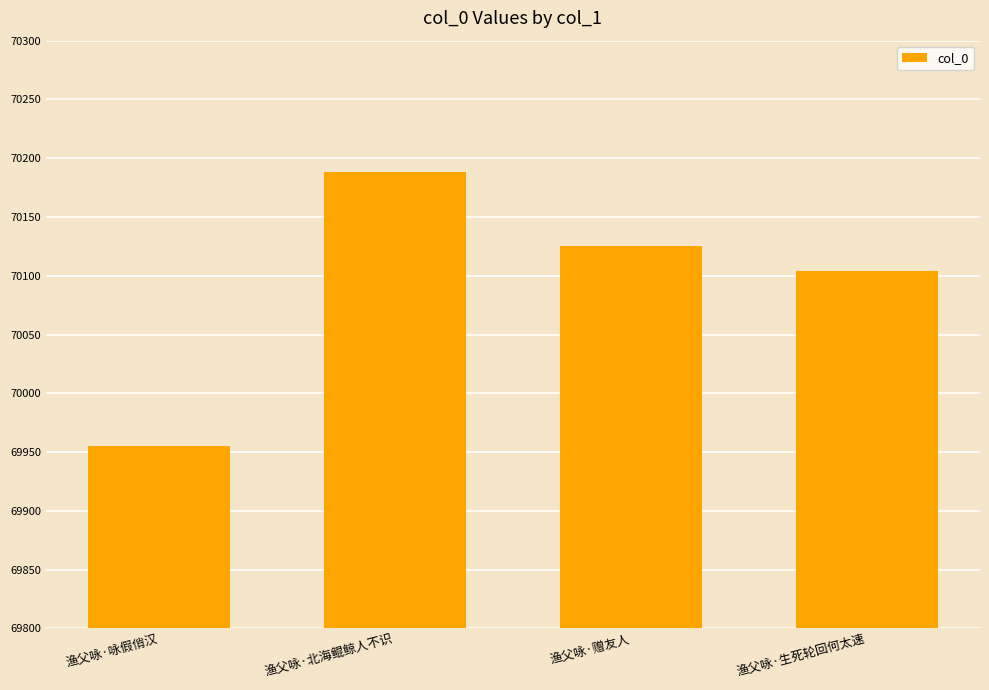

Does the chart contain stacked bars?

No